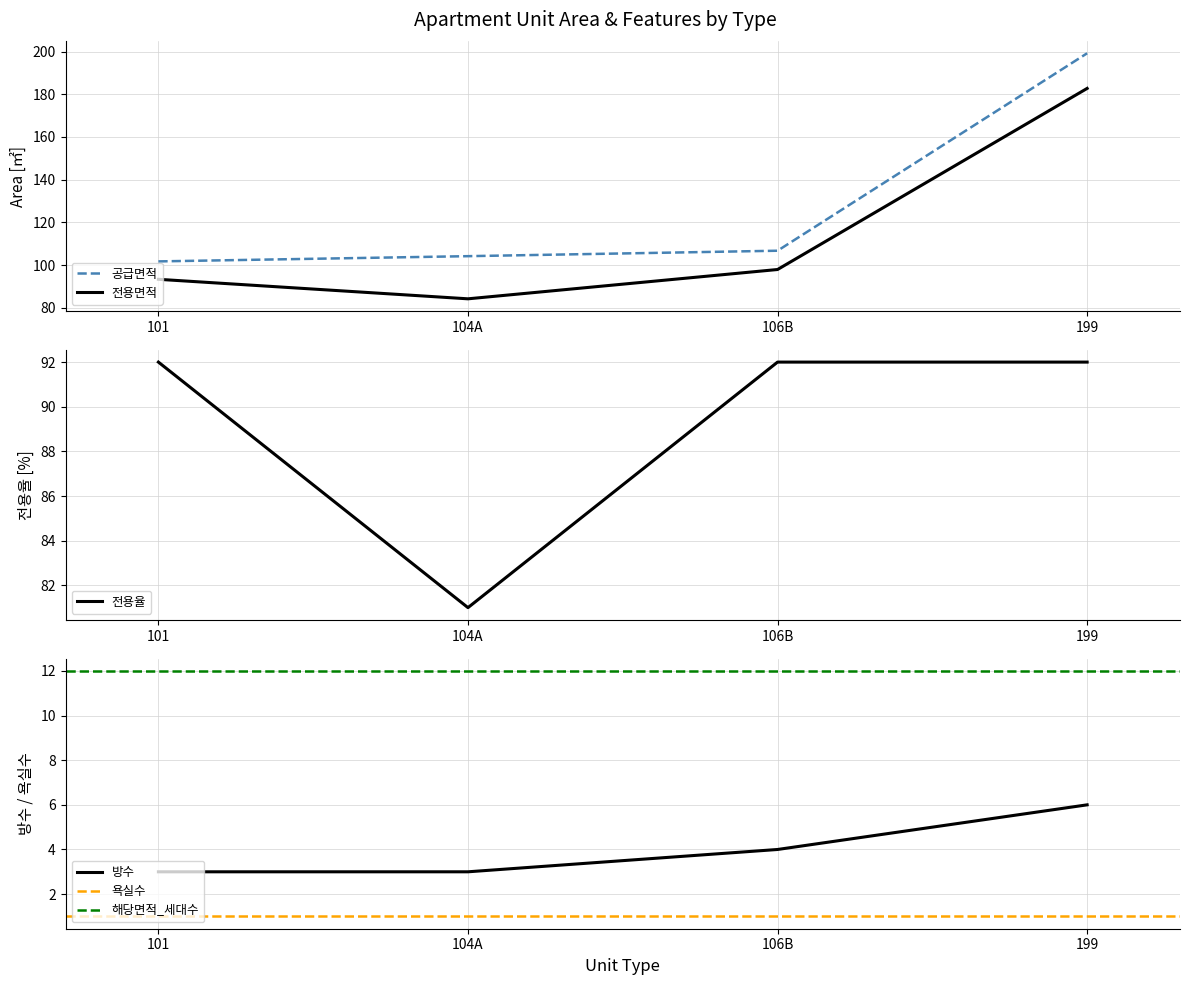

Does the chart have visible grid lines?

Yes